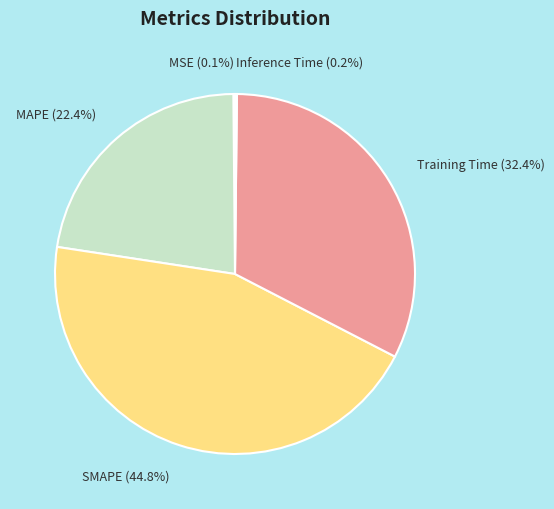

To the nearest percent, what is the difference between the SMAPE and MAPE slice percentages?

22%